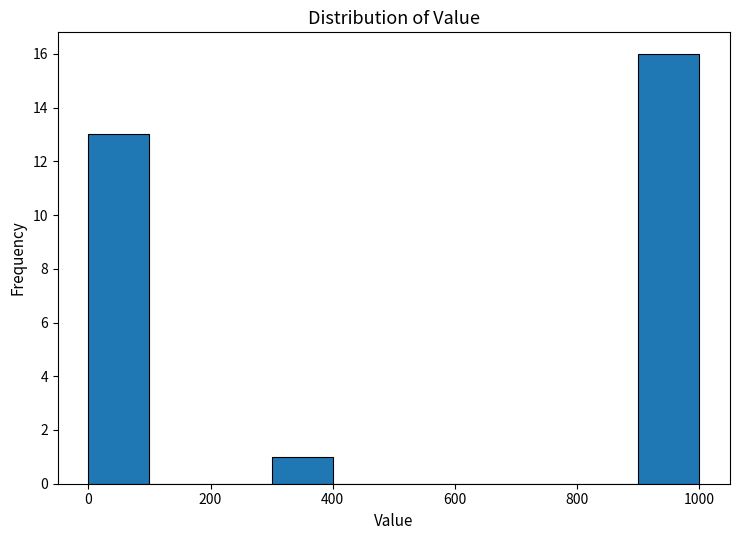

Which range on the x-axis has the tallest bar?

900 to 1000